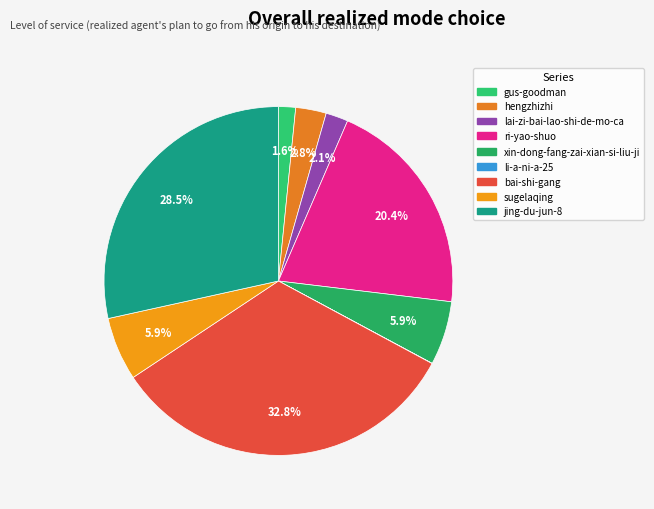

What is the change in value from xin-dong-fang-zai-xian-si-liu-ji to jing-du-jun-8?

+159767